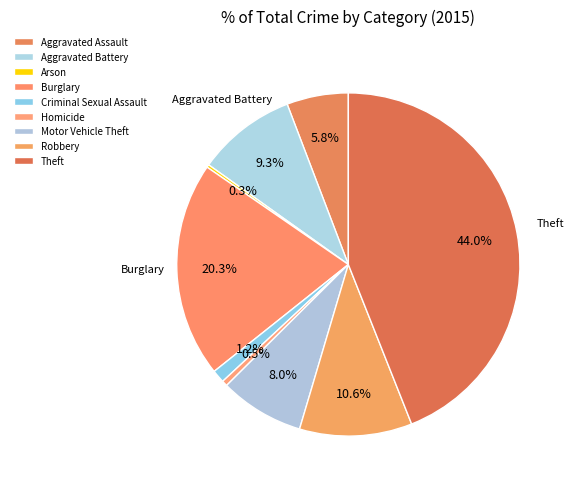

Rank the categories by value from lowest to highest.

Arson, Homicide, Criminal Sexual Assault, Aggravated Assault, Motor Vehicle Theft, Aggravated Battery, Robbery, Burglary, Theft